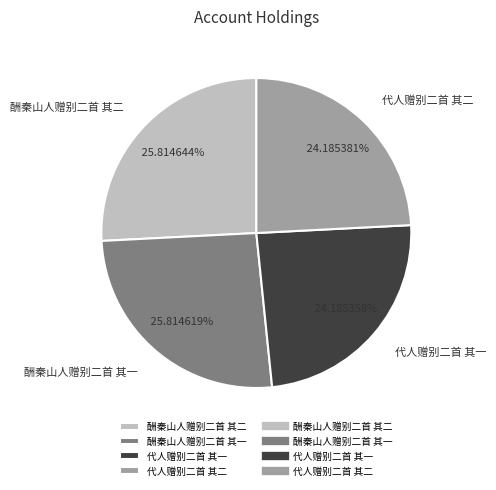

What percentage is NOT represented by 代人赠别二首 其二?

75.8%